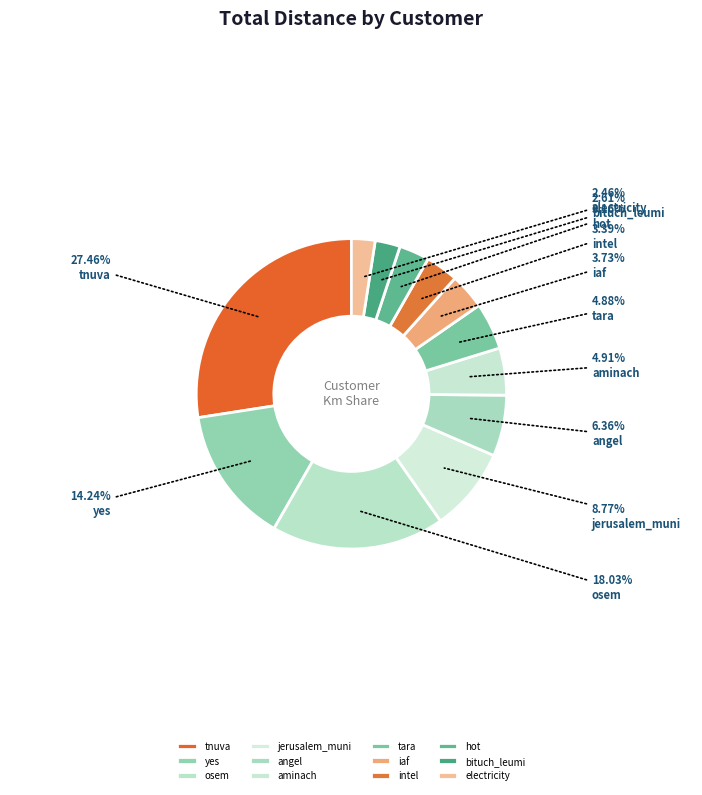

How many slices are in this pie chart?

12